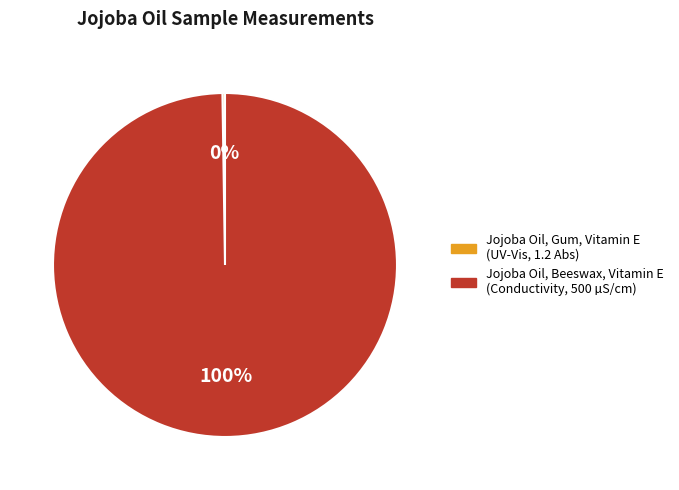

Is there any slice that represents more than half of the pie?

Yes